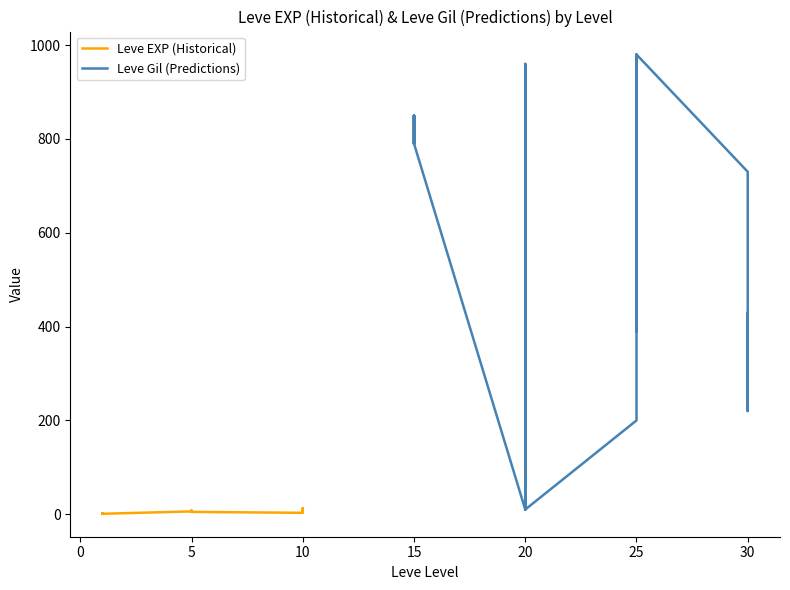

At which label does Leve EXP (Historical) reach its minimum?

1